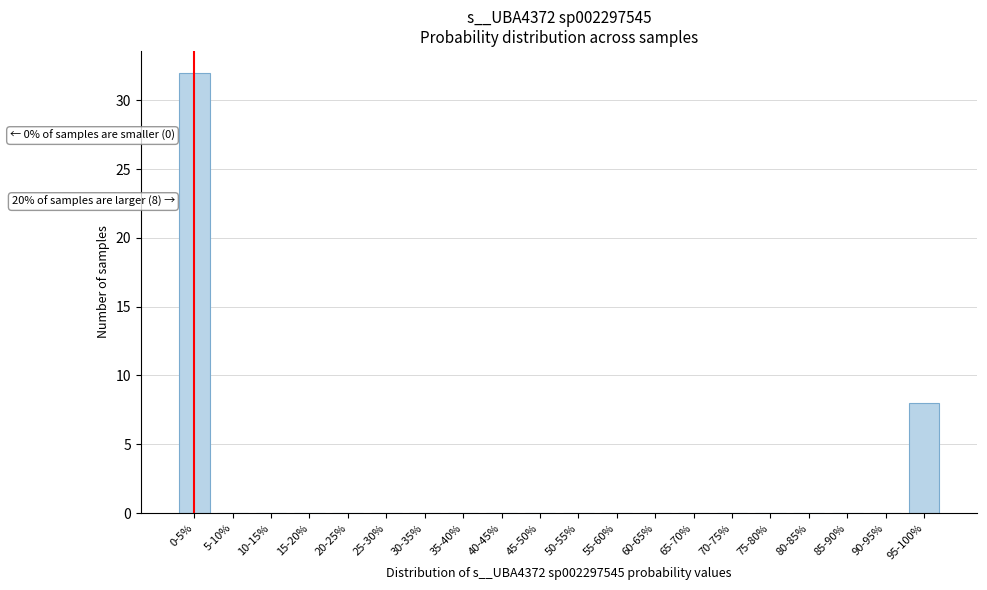

Reading right to left, transcribe all the data shown in this chart.

95-100%=8	90-95%=0	85-90%=0	80-85%=0	75-80%=0	70-75%=0	65-70%=0	60-65%=0	55-60%=0	50-55%=0	45-50%=0	40-45%=0	35-40%=0	30-35%=0	25-30%=0	20-25%=0	15-20%=0	10-15%=0	5-10%=0	0-5%=32